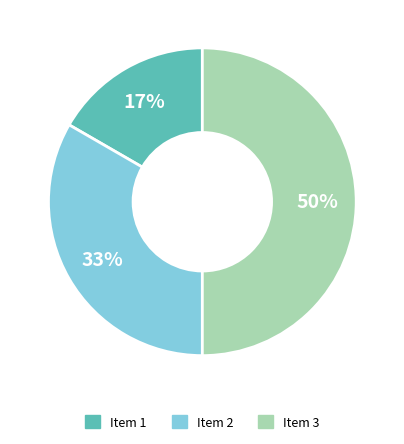

The Item 3 slice represents 44% of the pie. True or false?

False